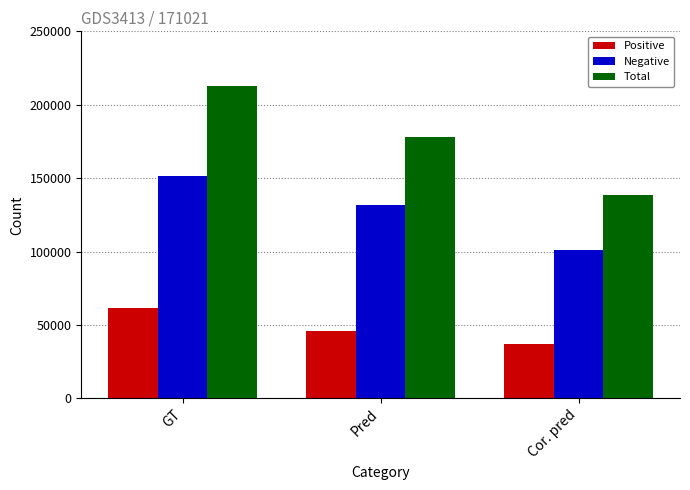

What is the label of the 3rd bar from the left?

Cor. pred